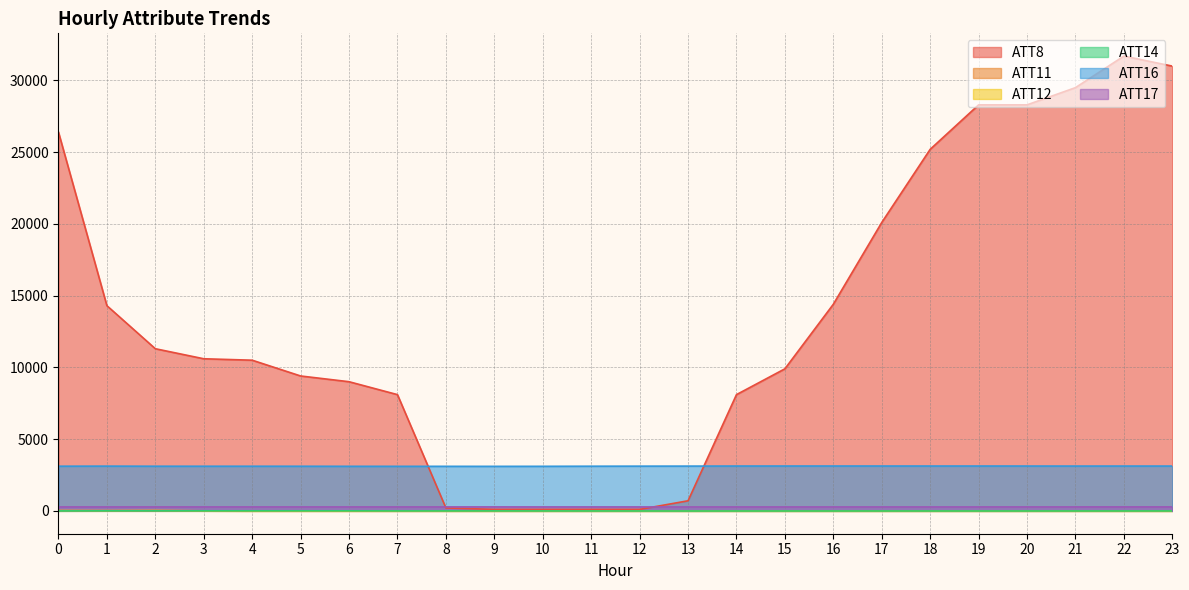

List the series in order of their peak value, highest first.

ATT8, ATT16, ATT17, ATT11, ATT12, ATT14